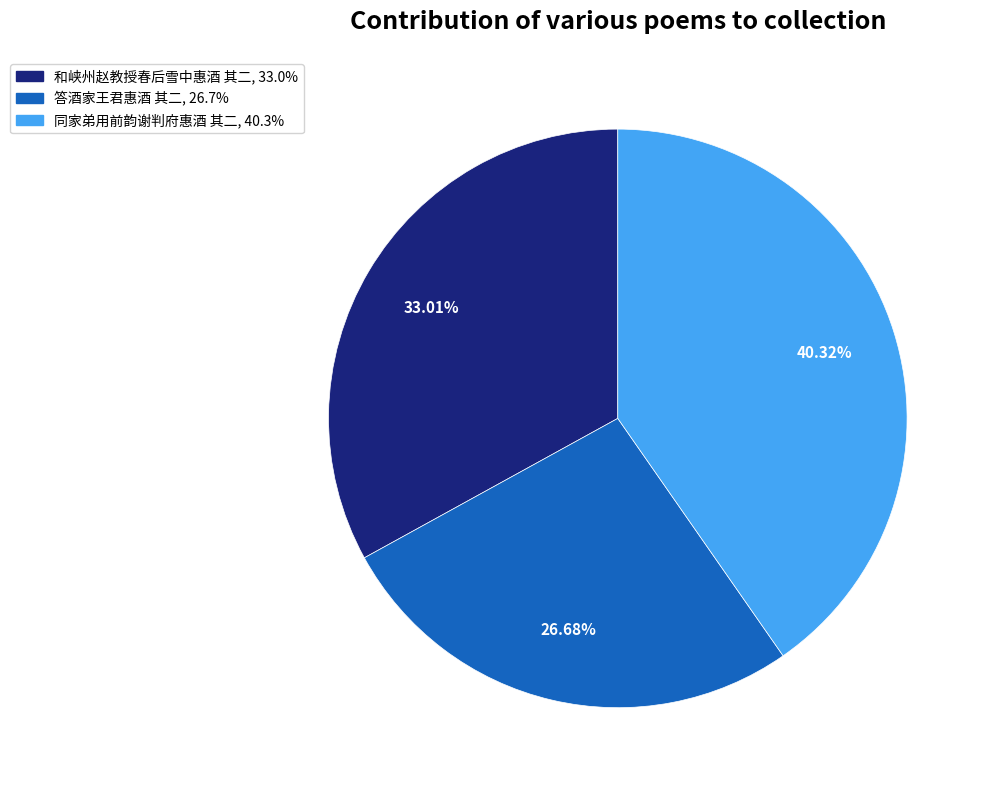

Which category has the smallest portion of the pie?

答酒家王君惠酒 其二